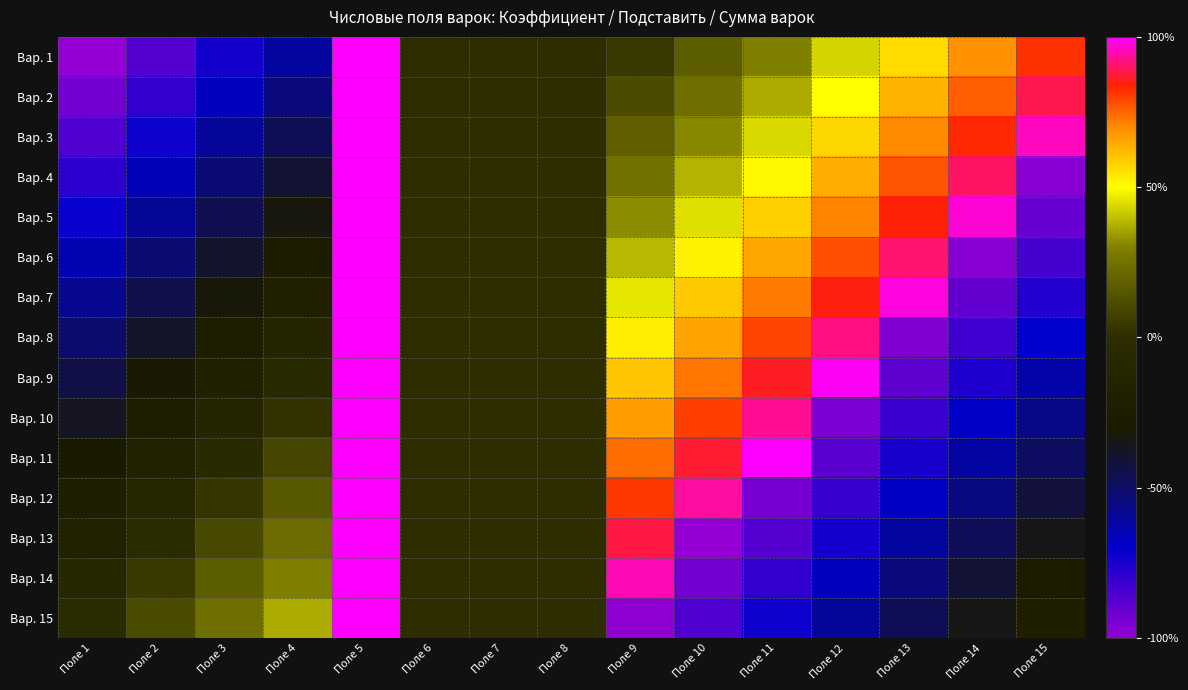

Reading left to right, transcribe all the data shown in this chart.

Вар. 1: Поле 1=-100	Поле 2=-87	Поле 3=-74	Поле 4=-61	Поле 5=100	Поле 6=0	Поле 7=0	Поле 8=0	Поле 9=4	Поле 10=17	Поле 11=30	Поле 12=43	Поле 13=56	Поле 14=69	Поле 15=82
Вар. 2: Поле 1=-93	Поле 2=-80	Поле 3=-67	Поле 4=-54	Поле 5=100	Поле 6=0	Поле 7=0	Поле 8=0	Поле 9=11	Поле 10=24	Поле 11=37	Поле 12=50	Поле 13=63	Поле 14=76	Поле 15=89
Вар. 3: Поле 1=-86	Поле 2=-73	Поле 3=-60	Поле 4=-47	Поле 5=100	Поле 6=0	Поле 7=0	Поле 8=0	Поле 9=18	Поле 10=31	Поле 11=44	Поле 12=57	Поле 13=70	Поле 14=83	Поле 15=96
Вар. 4: Поле 1=-79	Поле 2=-66	Поле 3=-53	Поле 4=-40	Поле 5=100	Поле 6=0	Поле 7=0	Поле 8=0	Поле 9=25	Поле 10=38	Поле 11=51	Поле 12=64	Поле 13=77	Поле 14=90	Поле 15=-98
Вар. 5: Поле 1=-72	Поле 2=-59	Поле 3=-46	Поле 4=-33	Поле 5=100	Поле 6=0	Поле 7=0	Поле 8=0	Поле 9=32	Поле 10=45	Поле 11=58	Поле 12=71	Поле 13=84	Поле 14=97	Поле 15=-91
Вар. 6: Поле 1=-65	Поле 2=-52	Поле 3=-39	Поле 4=-26	Поле 5=100	Поле 6=0	Поле 7=0	Поле 8=0	Поле 9=39	Поле 10=52	Поле 11=65	Поле 12=78	Поле 13=91	Поле 14=-97	Поле 15=-84
Вар. 7: Поле 1=-58	Поле 2=-45	Поле 3=-32	Поле 4=-19	Поле 5=100	Поле 6=0	Поле 7=0	Поле 8=0	Поле 9=46	Поле 10=59	Поле 11=72	Поле 12=85	Поле 13=98	Поле 14=-90	Поле 15=-77
Вар. 8: Поле 1=-51	Поле 2=-38	Поле 3=-25	Поле 4=-12	Поле 5=100	Поле 6=0	Поле 7=0	Поле 8=0	Поле 9=53	Поле 10=66	Поле 11=79	Поле 12=92	Поле 13=-96	Поле 14=-83	Поле 15=-70
Вар. 9: Поле 1=-44	Поле 2=-31	Поле 3=-18	Поле 4=-5	Поле 5=100	Поле 6=0	Поле 7=0	Поле 8=0	Поле 9=60	Поле 10=73	Поле 11=86	Поле 12=99	Поле 13=-89	Поле 14=-76	Поле 15=-63
Вар. 10: Поле 1=-37	Поле 2=-24	Поле 3=-11	Поле 4=2	Поле 5=100	Поле 6=0	Поле 7=0	Поле 8=0	Поле 9=67	Поле 10=80	Поле 11=93	Поле 12=-95	Поле 13=-82	Поле 14=-69	Поле 15=-56
Вар. 11: Поле 1=-30	Поле 2=-17	Поле 3=-4	Поле 4=9	Поле 5=100	Поле 6=0	Поле 7=0	Поле 8=0	Поле 9=74	Поле 10=87	Поле 11=100	Поле 12=-88	Поле 13=-75	Поле 14=-62	Поле 15=-49
Вар. 12: Поле 1=-23	Поле 2=-10	Поле 3=3	Поле 4=16	Поле 5=100	Поле 6=0	Поле 7=0	Поле 8=0	Поле 9=81	Поле 10=94	Поле 11=-94	Поле 12=-81	Поле 13=-68	Поле 14=-55	Поле 15=-42
Вар. 13: Поле 1=-16	Поле 2=-3	Поле 3=10	Поле 4=23	Поле 5=100	Поле 6=0	Поле 7=0	Поле 8=0	Поле 9=88	Поле 10=-100	Поле 11=-87	Поле 12=-74	Поле 13=-61	Поле 14=-48	Поле 15=-35
Вар. 14: Поле 1=-9	Поле 2=4	Поле 3=17	Поле 4=30	Поле 5=100	Поле 6=0	Поле 7=0	Поле 8=0	Поле 9=95	Поле 10=-93	Поле 11=-80	Поле 12=-67	Поле 13=-54	Поле 14=-41	Поле 15=-28
Вар. 15: Поле 1=-2	Поле 2=11	Поле 3=24	Поле 4=37	Поле 5=100	Поле 6=0	Поле 7=0	Поле 8=0	Поле 9=-99	Поле 10=-86	Поле 11=-73	Поле 12=-60	Поле 13=-47	Поле 14=-34	Поле 15=-21